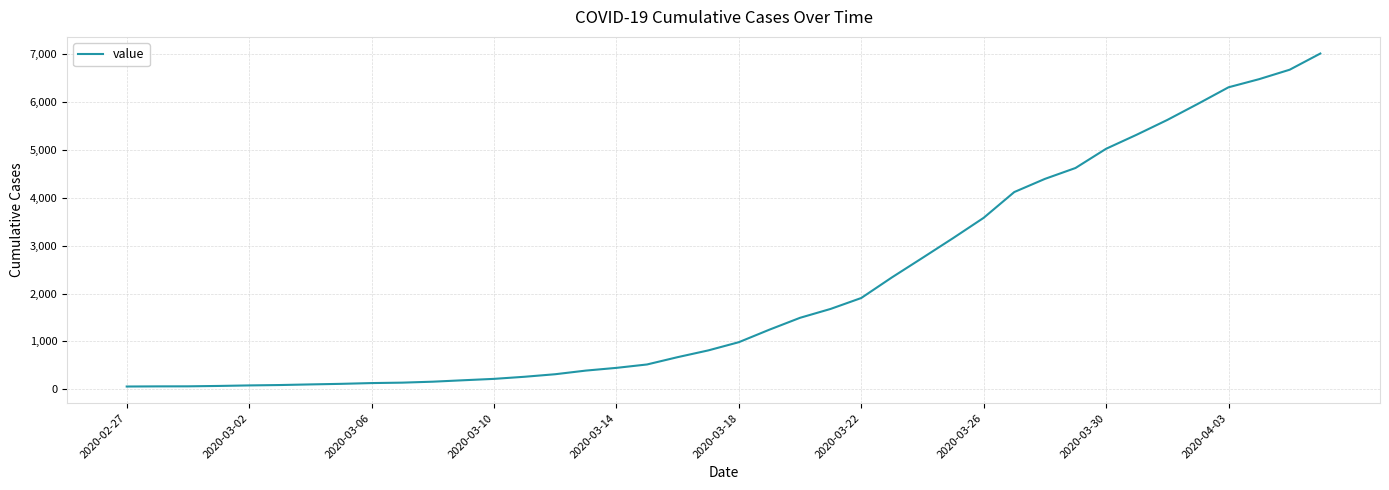

What is the greatest value displayed?

7019